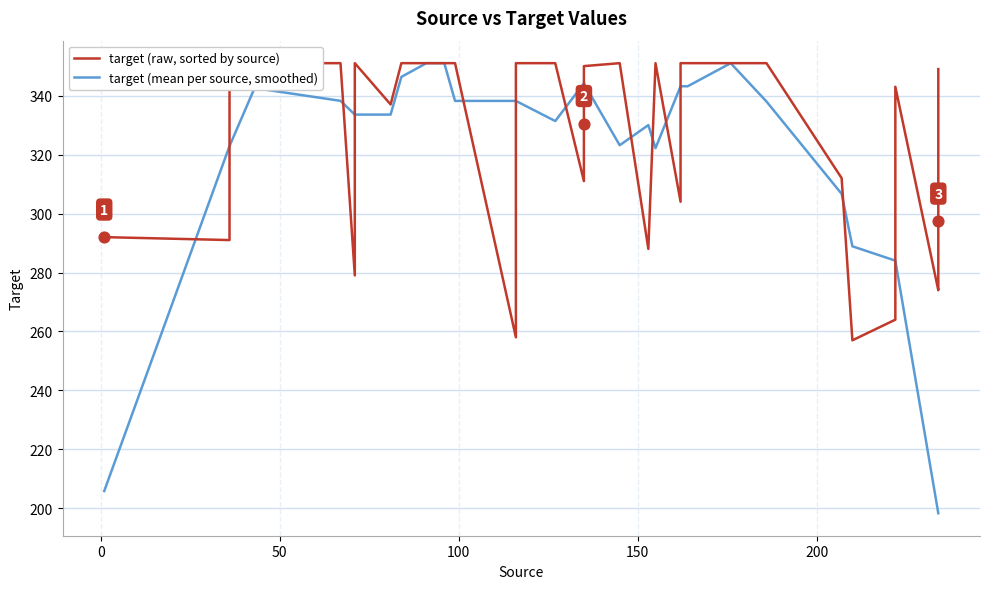

What is the maximum value for target (mean per source, smoothed)?

351.0